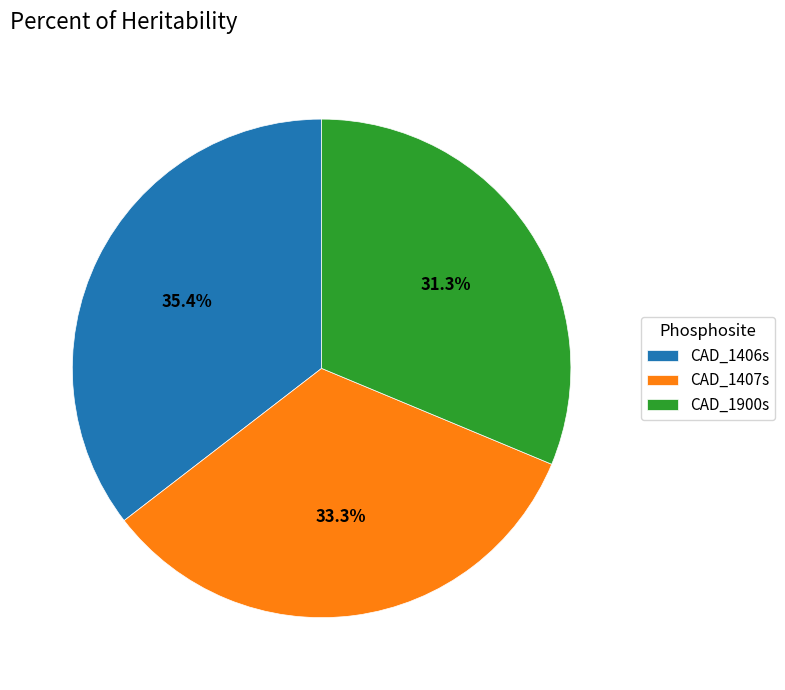

Is there any slice that represents more than half of the pie?

No